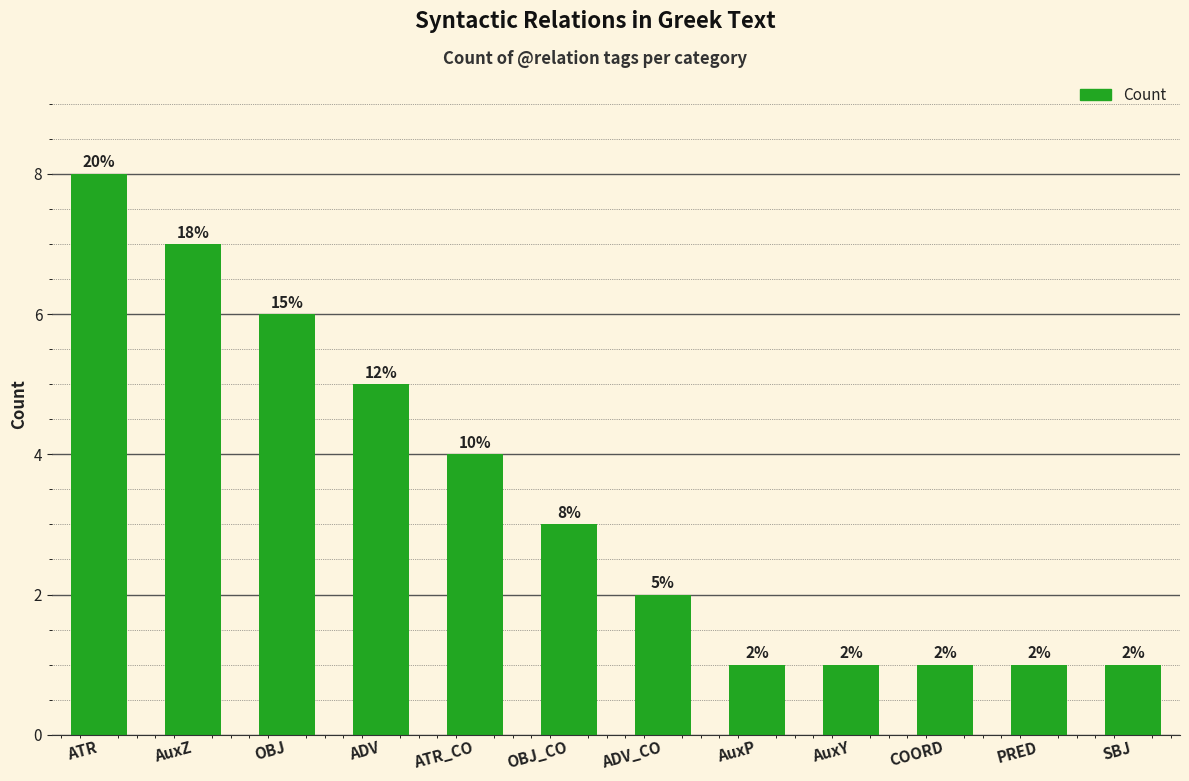

What is the difference between the values at OBJ and COORD?

5